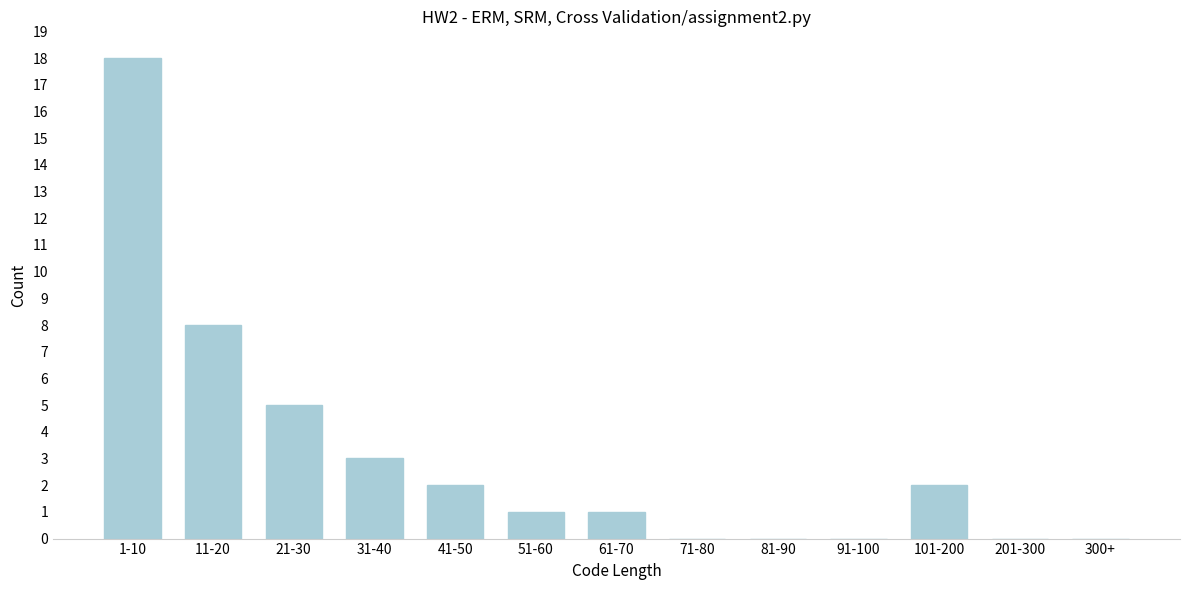

Reading left to right, transcribe all the data shown in this chart.

1-10=18	11-20=8	21-30=5	31-40=3	41-50=2	51-60=1	61-70=1	71-80=0	81-90=0	91-100=0	101-200=2	201-300=0	300+=0